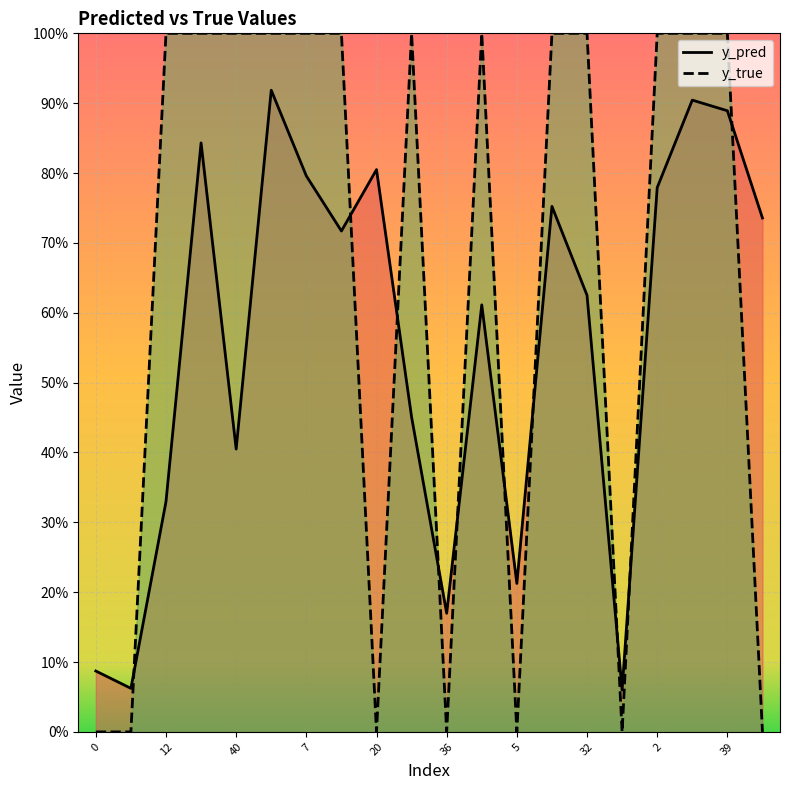

The value of y_true at 46 is 0.0. True or false?

True